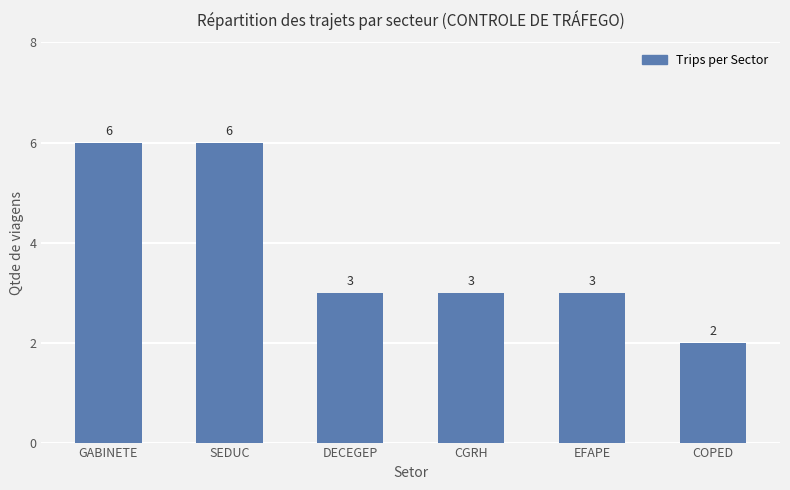

What is the average value?

4